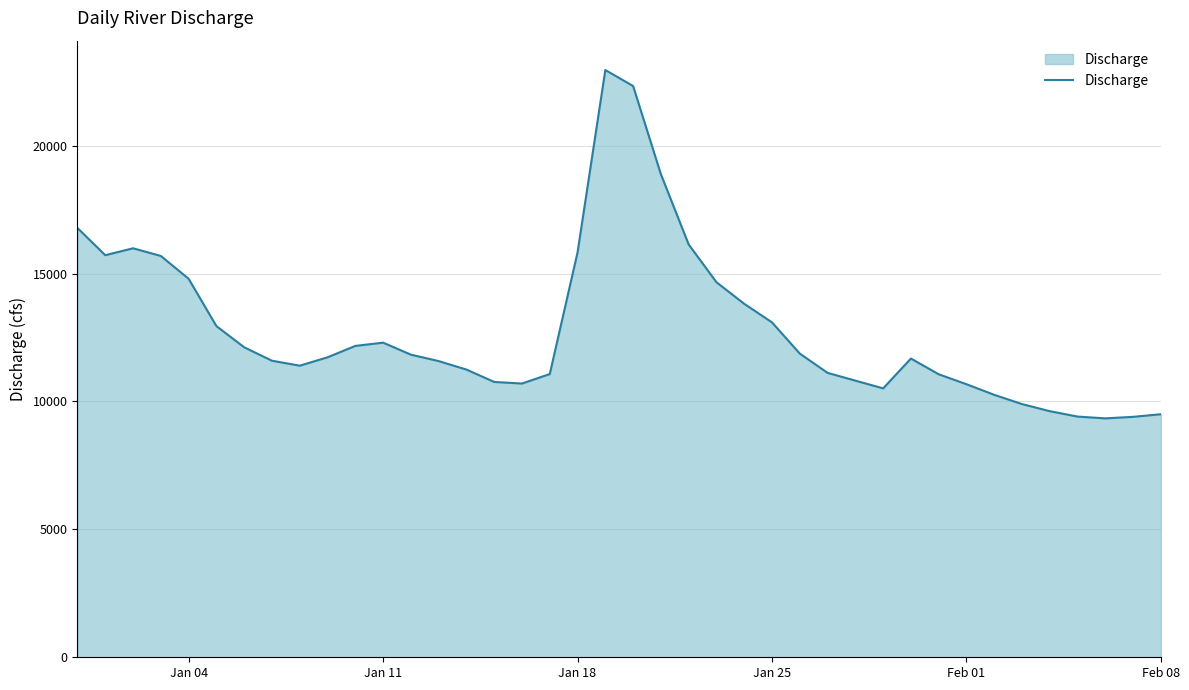

What is the difference between the maximum and minimum values?

13618.3